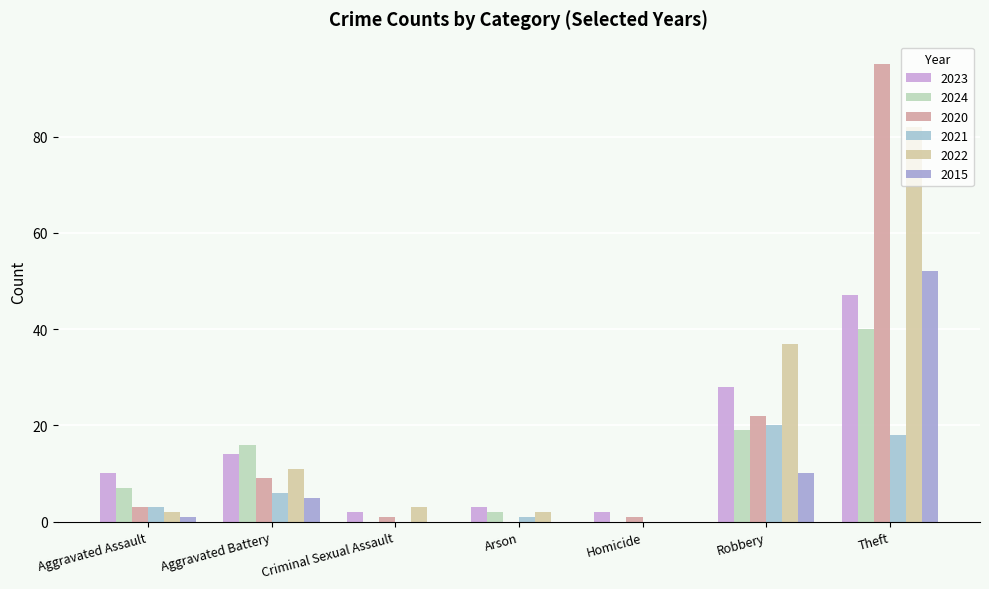

At which category is the sum across all series the highest?

Theft